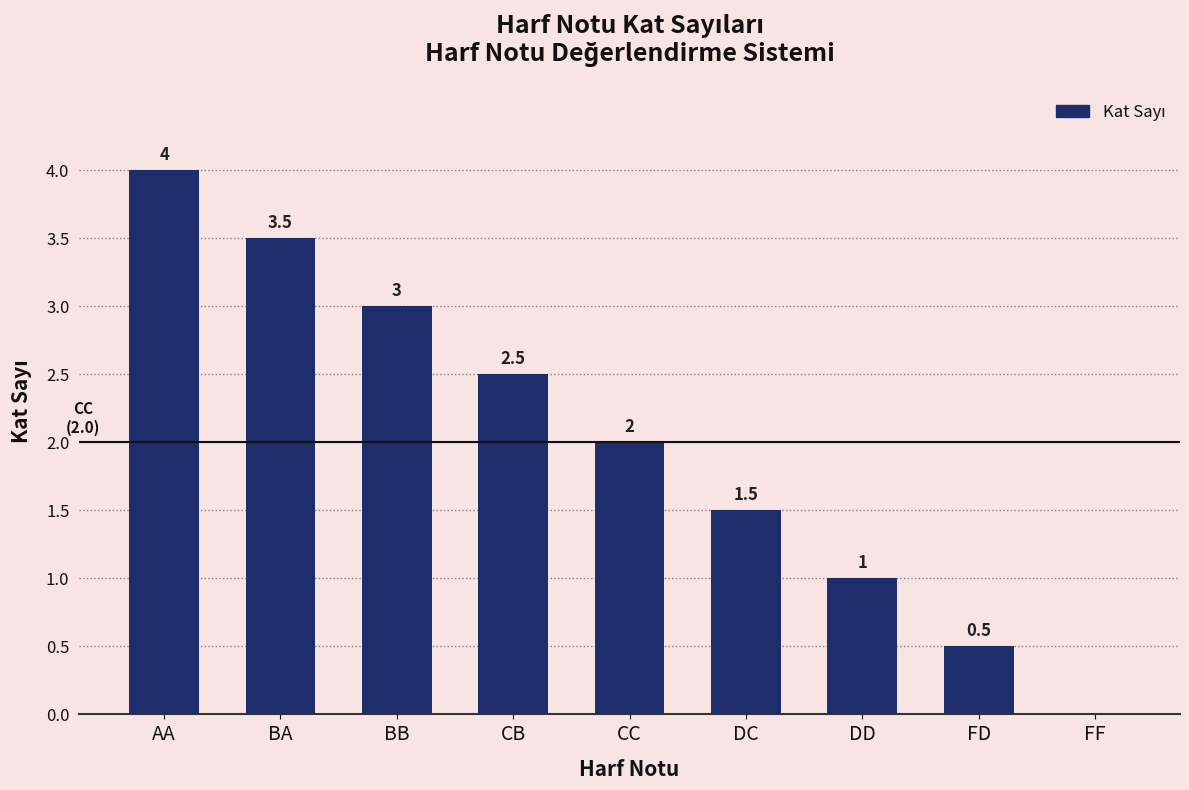

Where does the data first go above 2?

AA